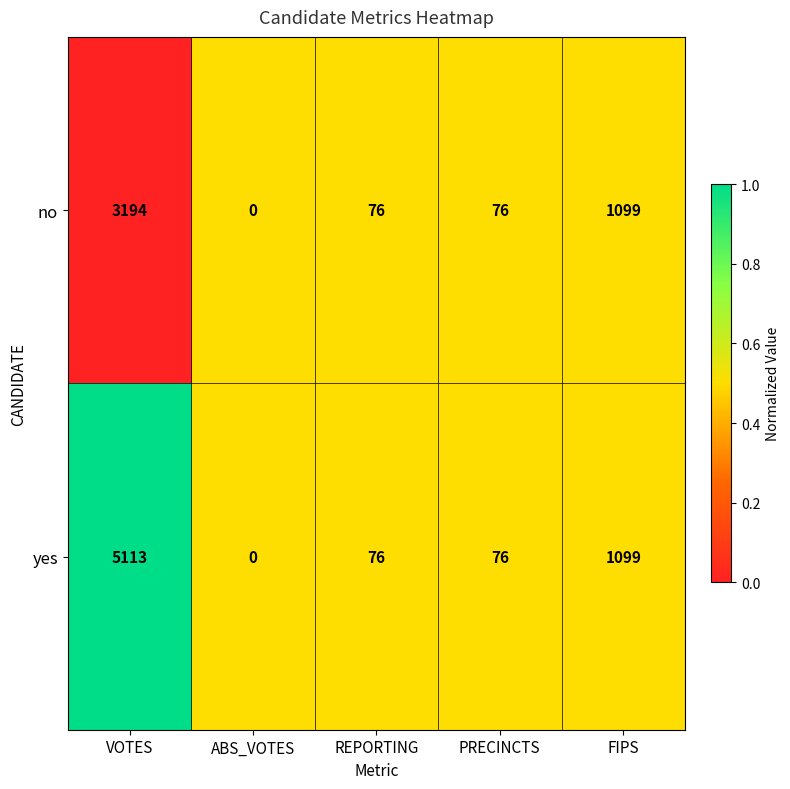

Is it true that yes equals 2003 at ABS_VOTES?

False